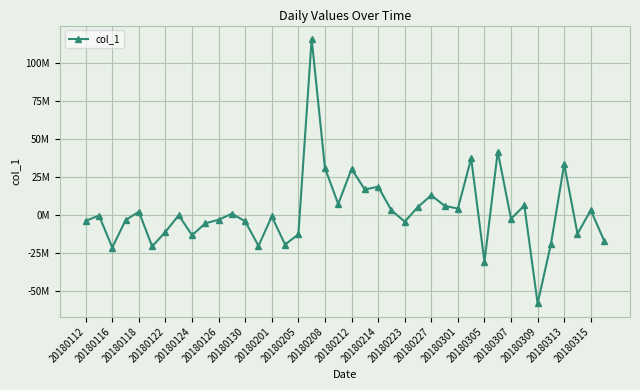

What is the maximum value shown in the chart?

115739200.0